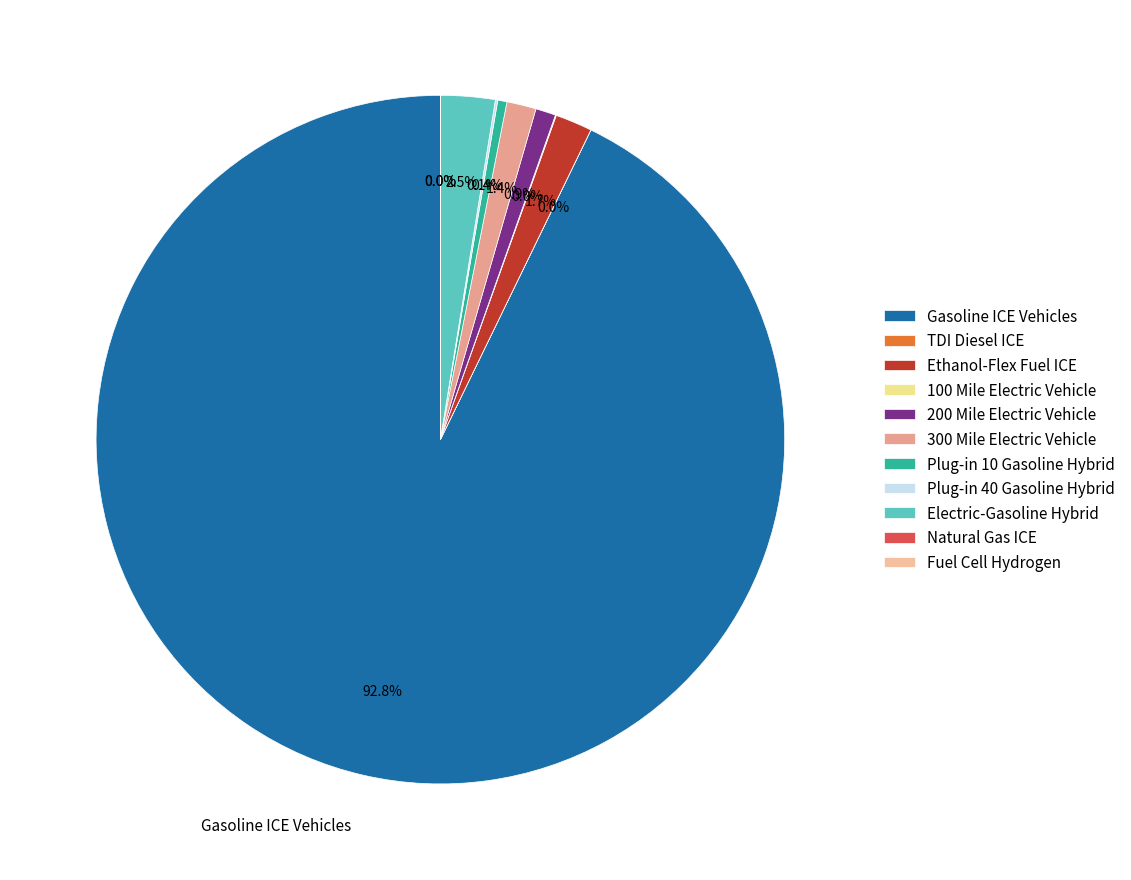

How many segments does this pie chart have?

11